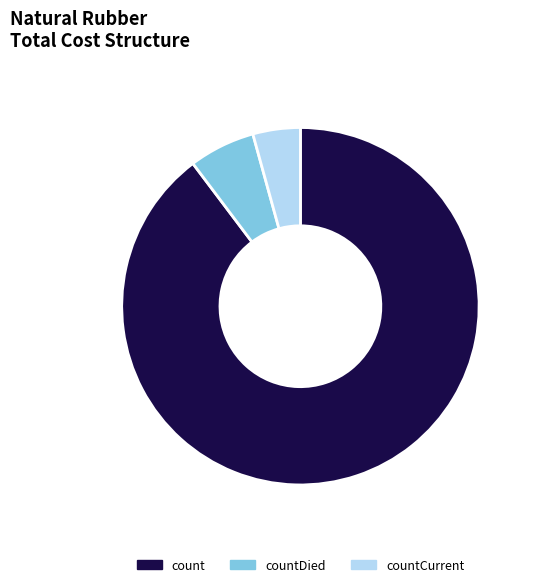

Do countCurrent and count together represent more than half of the pie?

Yes